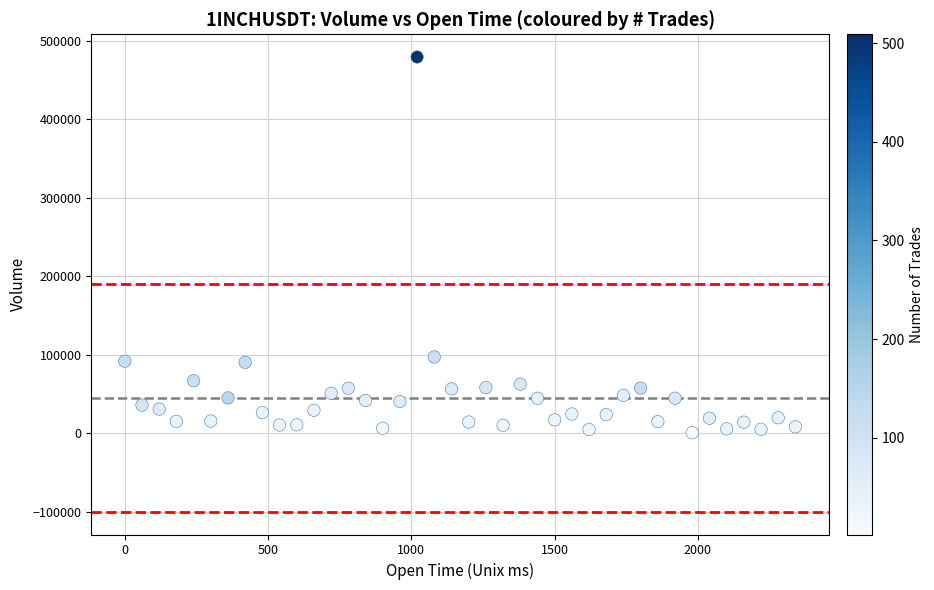

What is the range of Y values (max minus min)?

478543